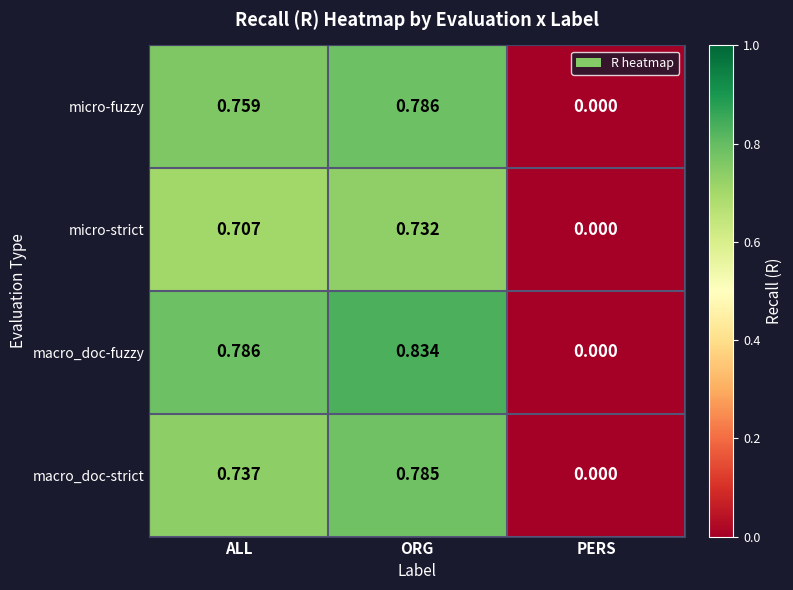

Count the number of data series in this chart.

4